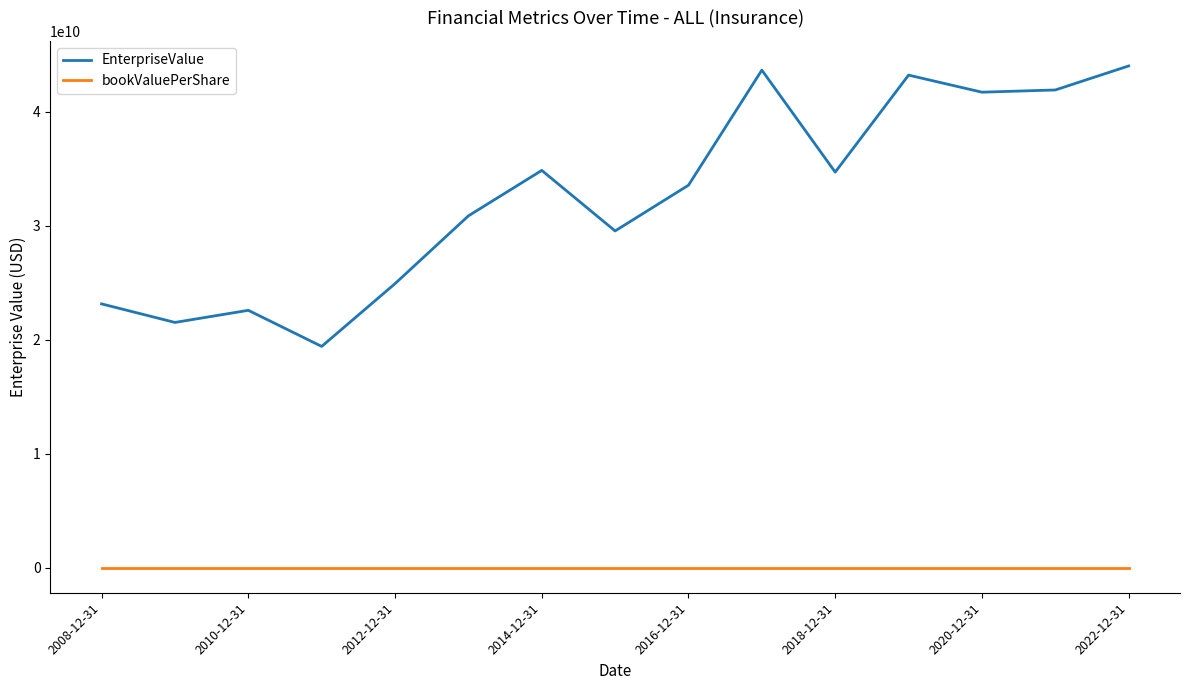

Which series has the largest range (max minus min)?

EnterpriseValue